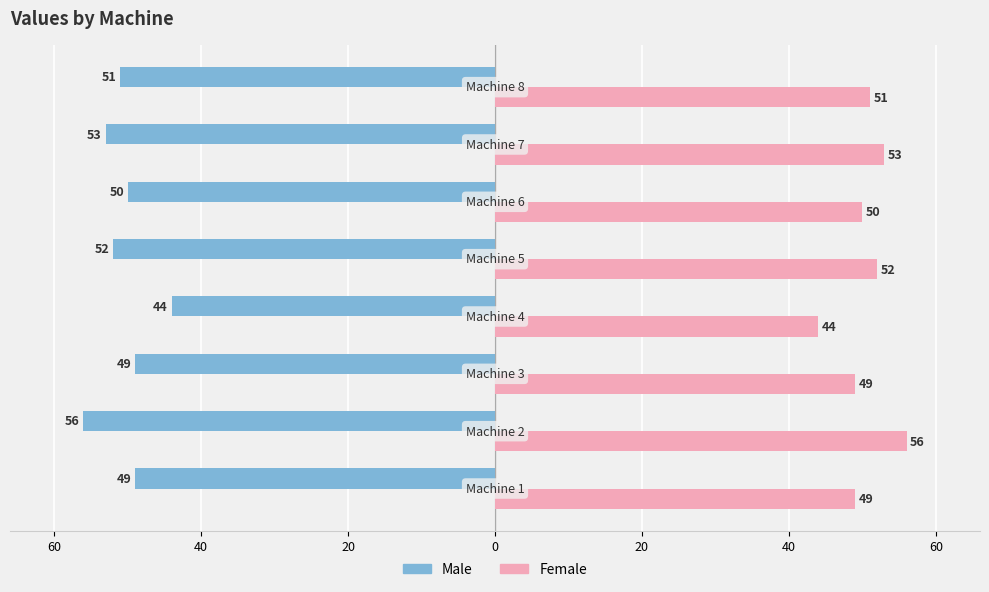

Reading left to right, list all the values displayed in this chart.

Male: 80=-49	60=-56	40=-49	20=-44	0=-52	20=-50	40=-53	60=-51
Female: 80=49	60=56	40=49	20=44	0=52	20=50	40=53	60=51